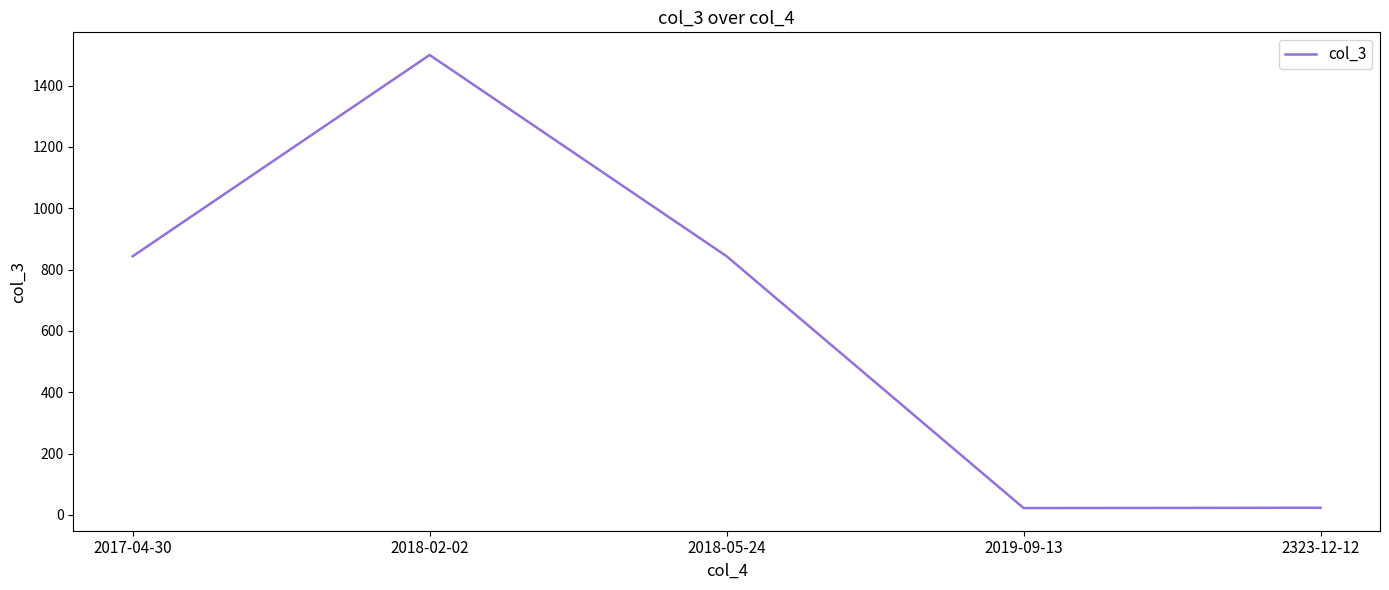

What is the approximate value at 2018-02-02?

1500.0